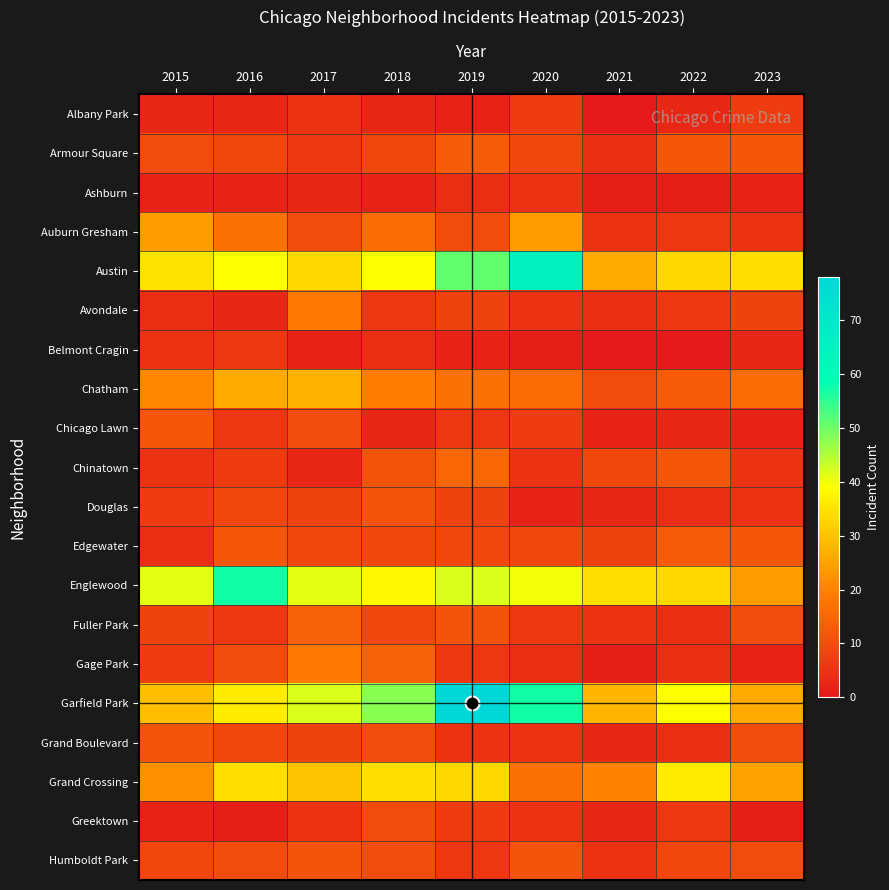

At 2015, list the series in order from smallest to largest.

Ashburn, Greektown, Albany Park, Avondale, Edgewater, Belmont Cragin, Chinatown, Douglas, Gage Park, Fuller Park, Humboldt Park, Armour Square, Grand Boulevard, Chicago Lawn, Chatham, Grand Crossing, Auburn Gresham, Garfield Park, Austin, Englewood